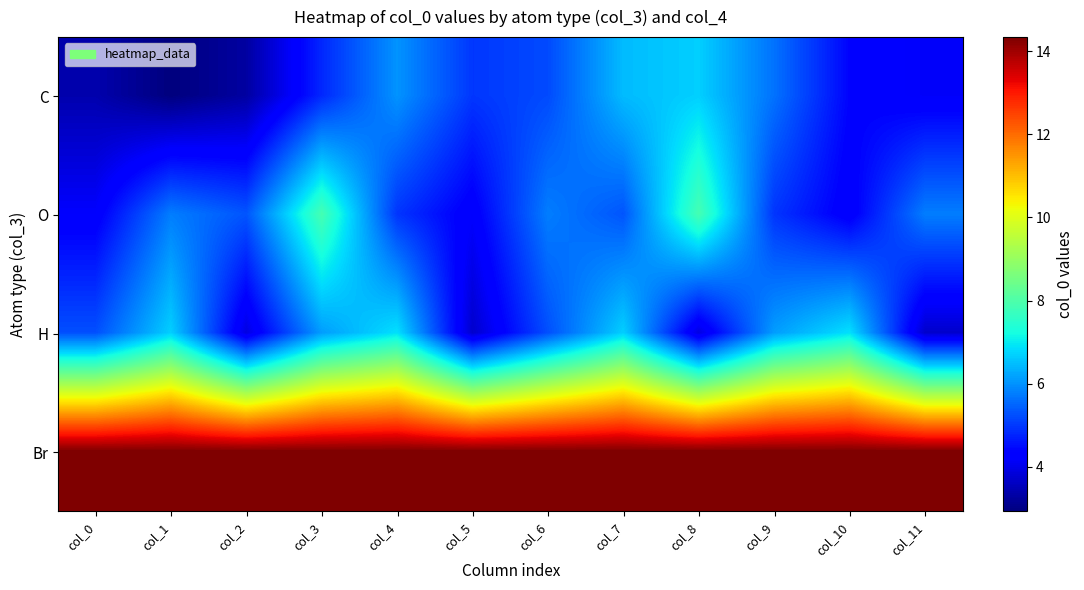

Which series has the widest spread of values?

C